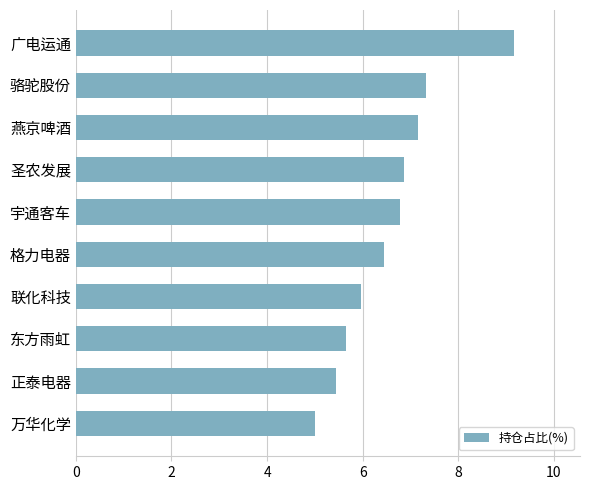

Reading bottom to top, list all the values displayed in this chart.

5.0	5.4	5.7	6.0	6.4	6.8	6.9	7.2	7.3	9.2